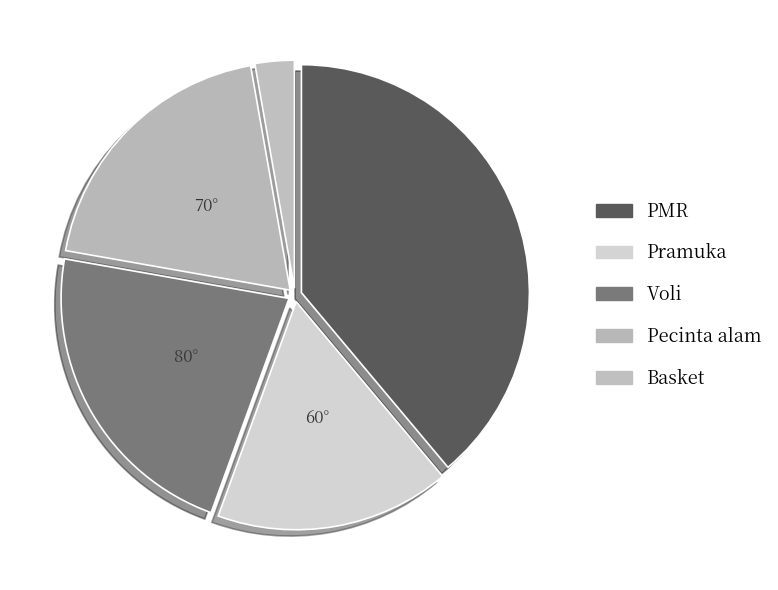

How many segments does this pie chart have?

5